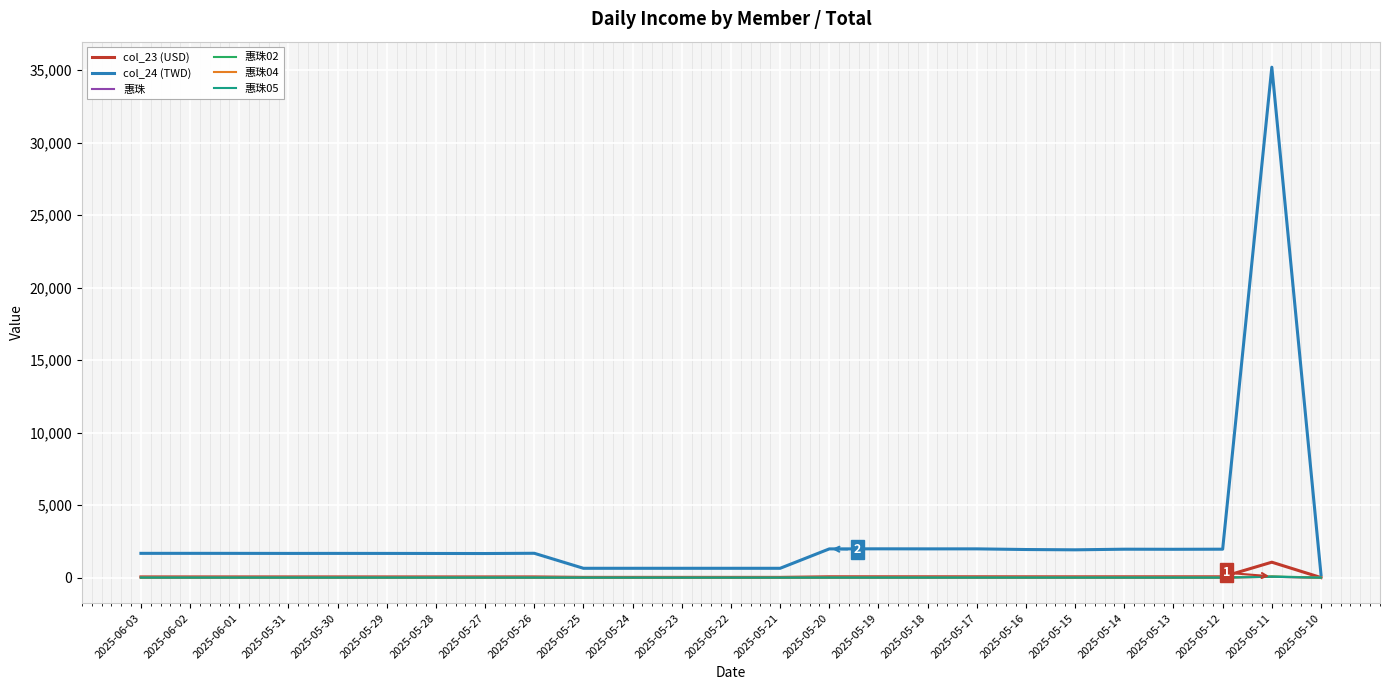

What is the difference between the second highest and minimum values in the 惠珠02 series?

14.8